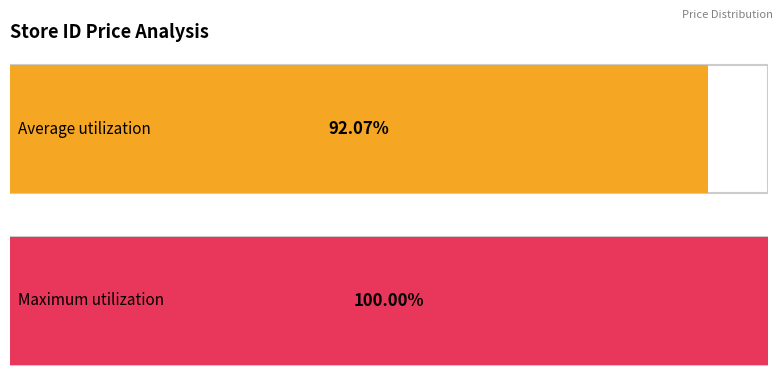

What are all the series names shown in the legend?

Average utilization, Maximum utilization